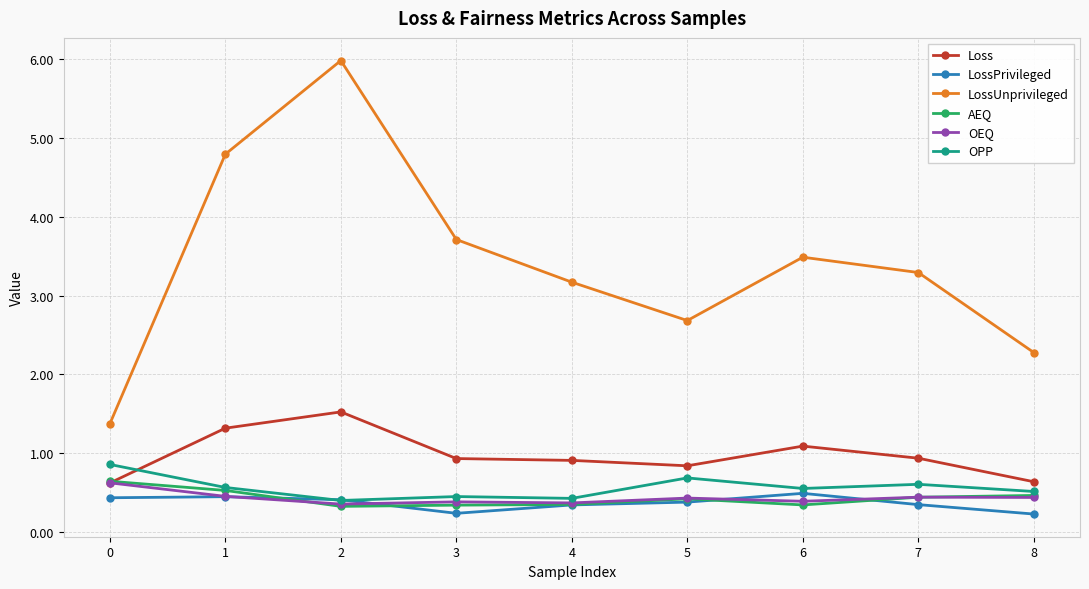

What is the difference between the maximum and minimum values in the LossPrivileged series?

0.3